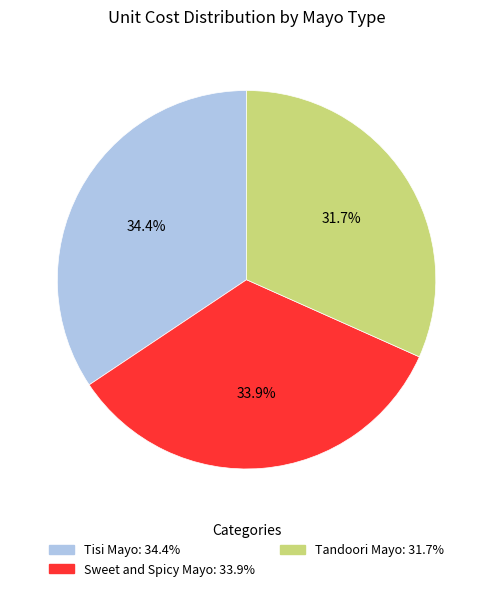

What percentage is NOT represented by Tandoori Mayo?

68.3%